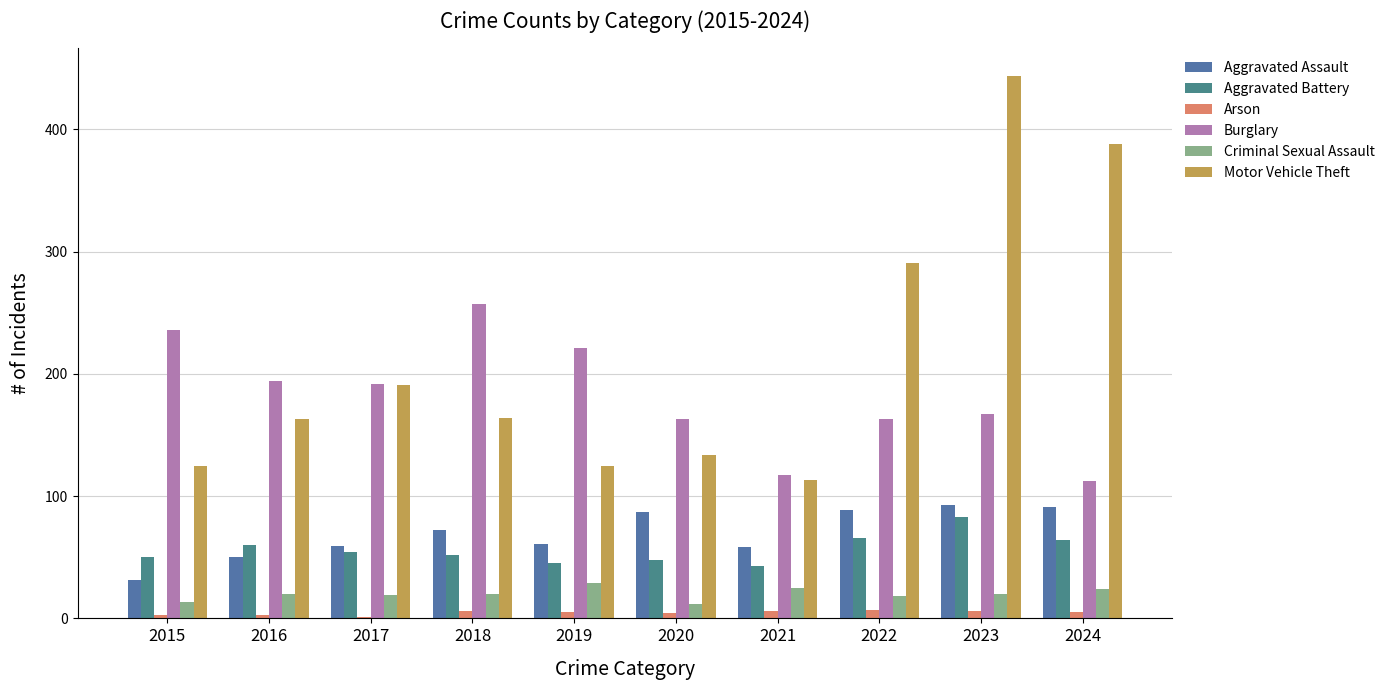

Is the value of Arson at 2021 greater than the value of Aggravated Battery at 2018?

No